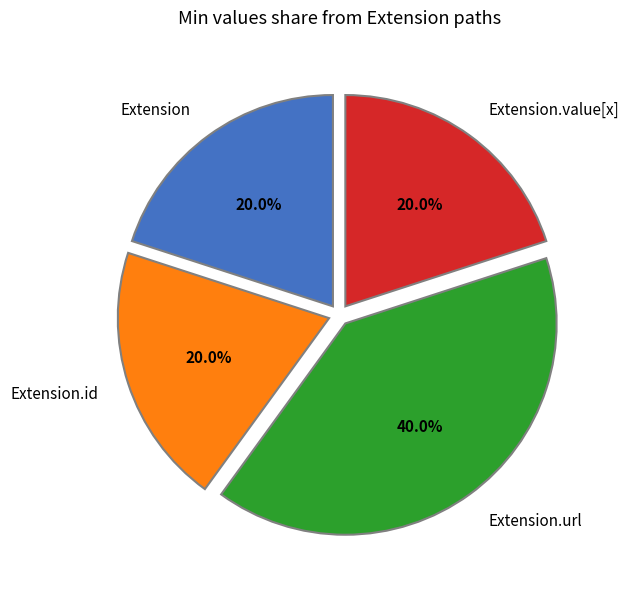

What percentage is NOT represented by Extension?

80.0%